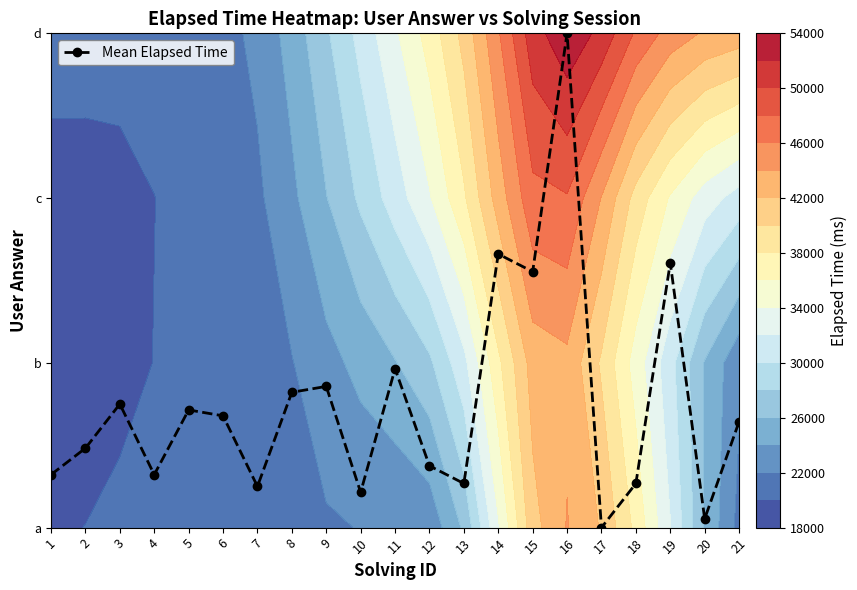

Which category has the lowest value across all series?

17